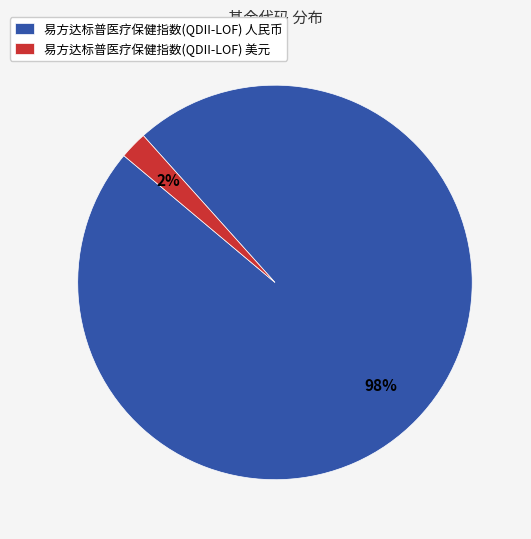

Which slice is the smallest?

易方达标普医疗保健指数(QDII-LOF) 美元